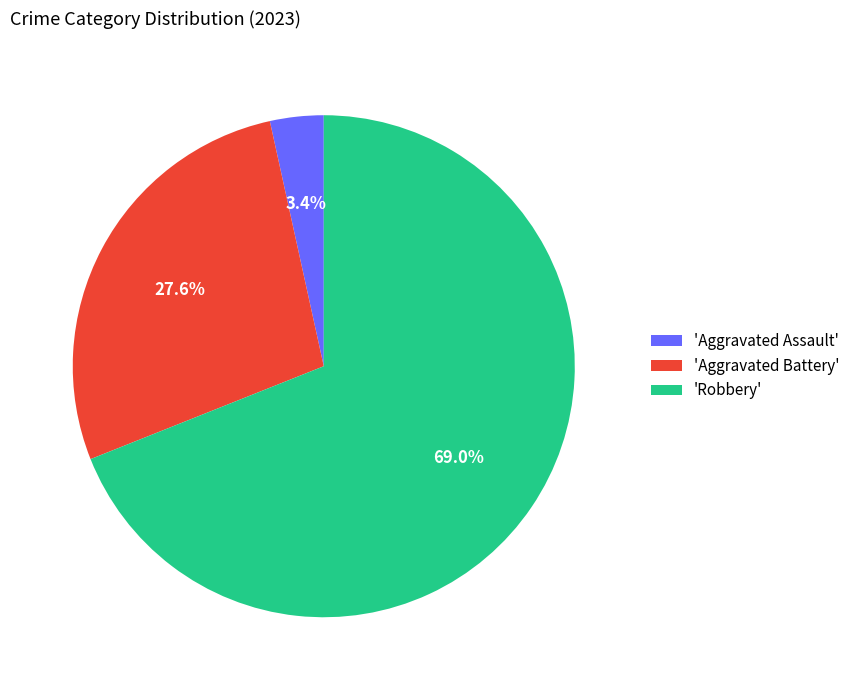

Which has a higher value, 'Aggravated Assault' or 'Robbery'?

'Robbery'